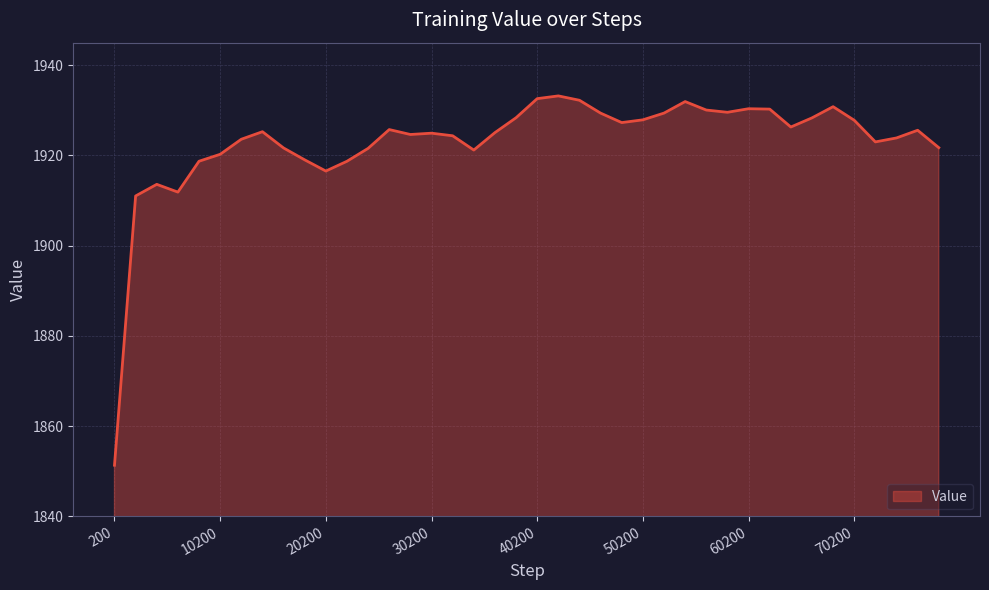

What is the greatest value displayed?

1933.2